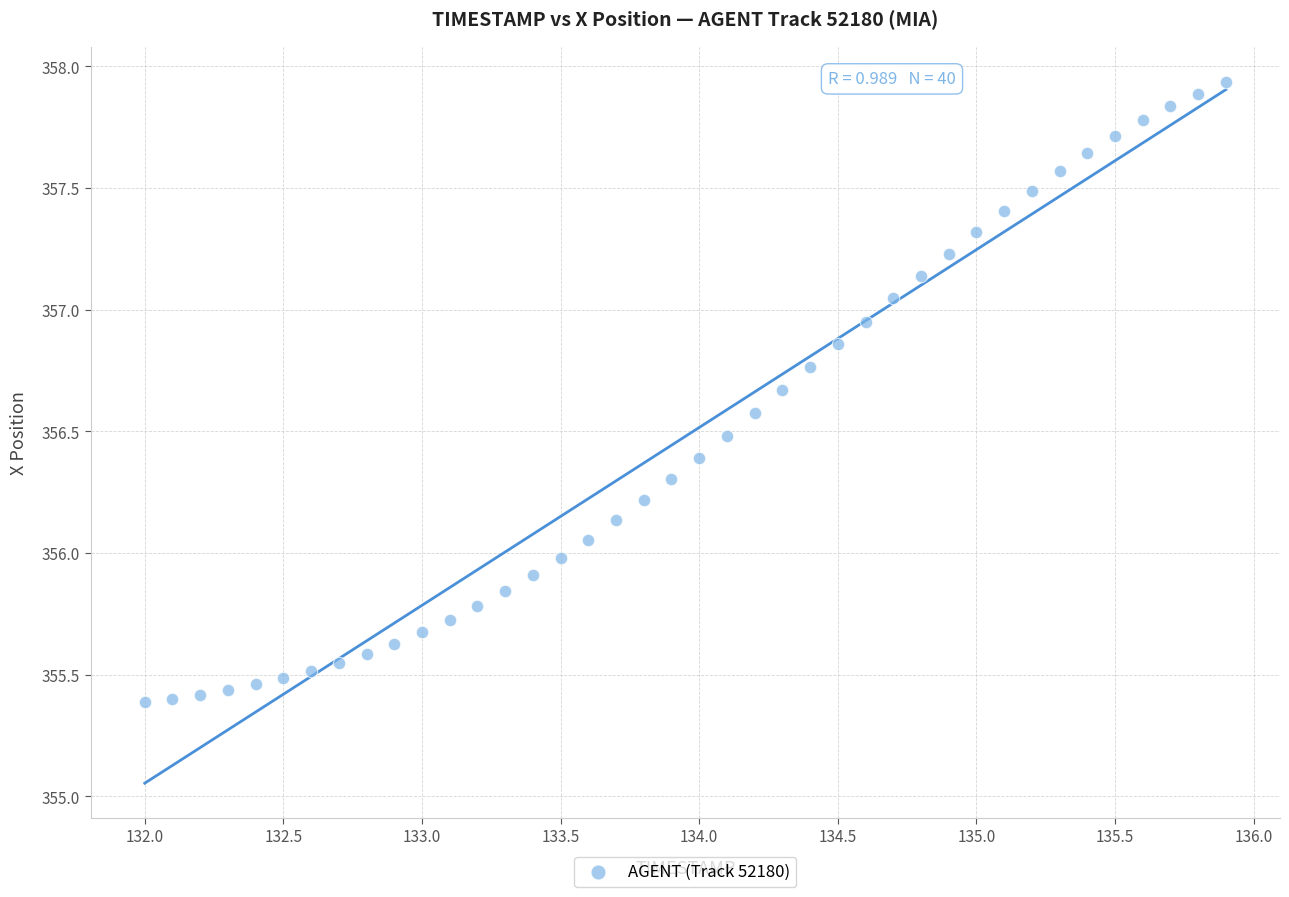

What is the range of Y values (max minus min)?

2.5